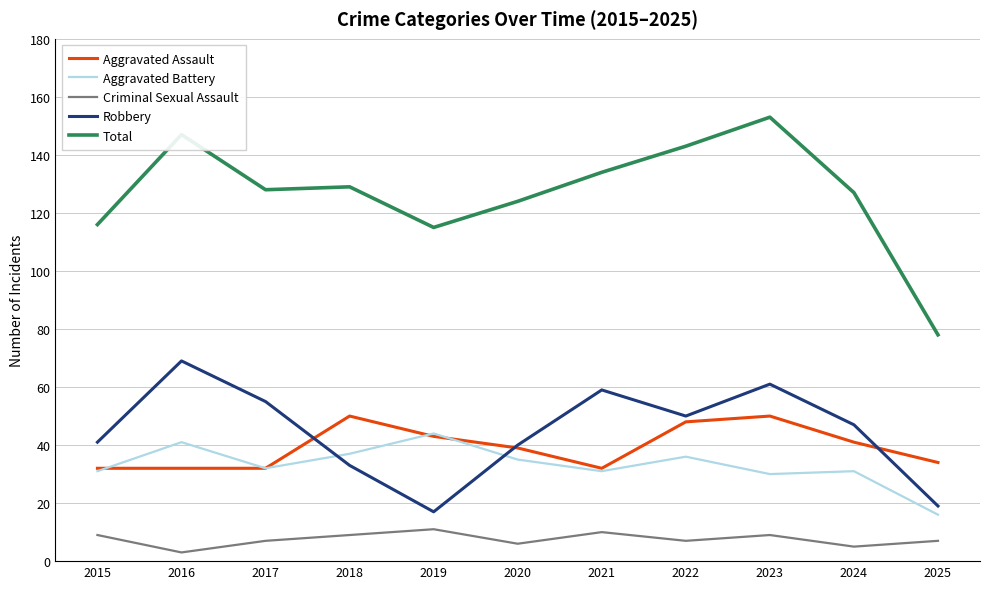

Between 2019 and 2022, which series saw the biggest shift?

Robbery